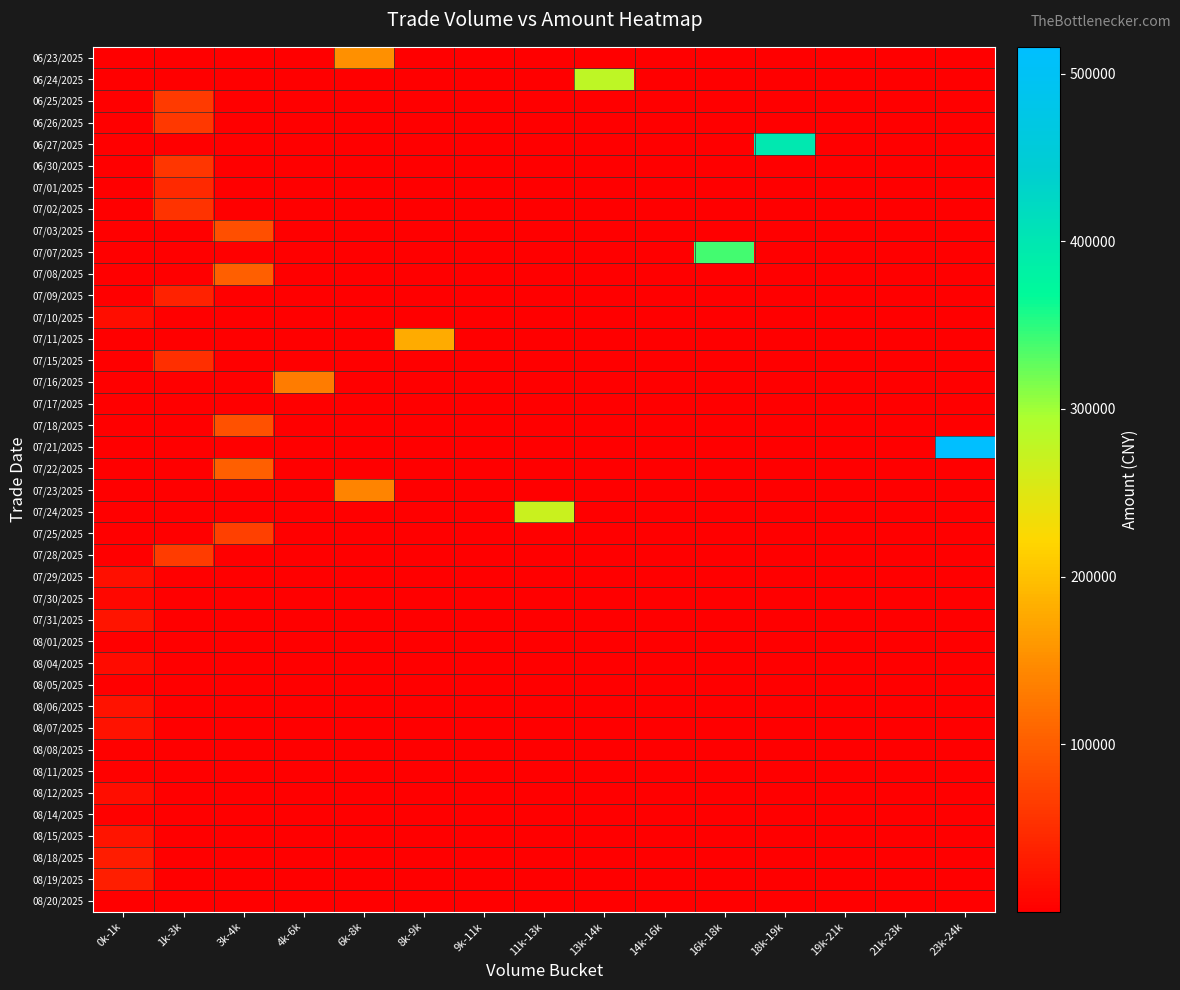

Which series changed the most between 8k-9k and 11k-13k?

07/24/2025